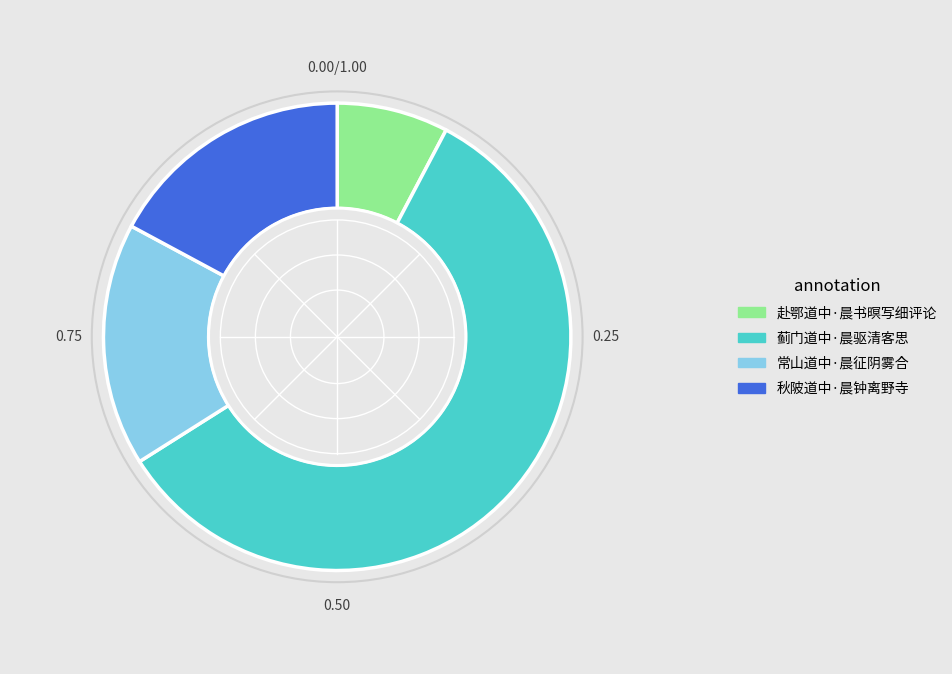

Which category accounts for the majority?

蓟门道中·晨驱清客思